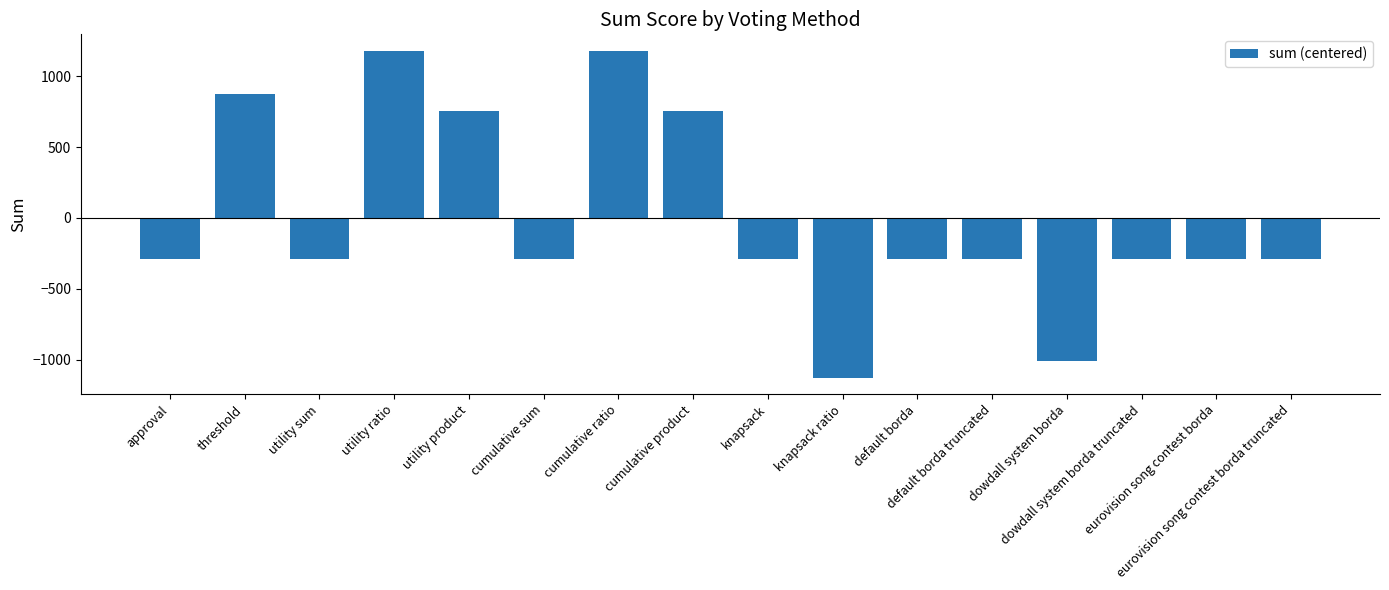

Reading left to right, list all the values displayed in this chart.

-290.4	873.6	-290.4	1179.6	757.6	-290.4	1179.6	757.6	-290.4	-1126.4	-290.4	-290.4	-1008.4	-290.4	-290.4	-290.4